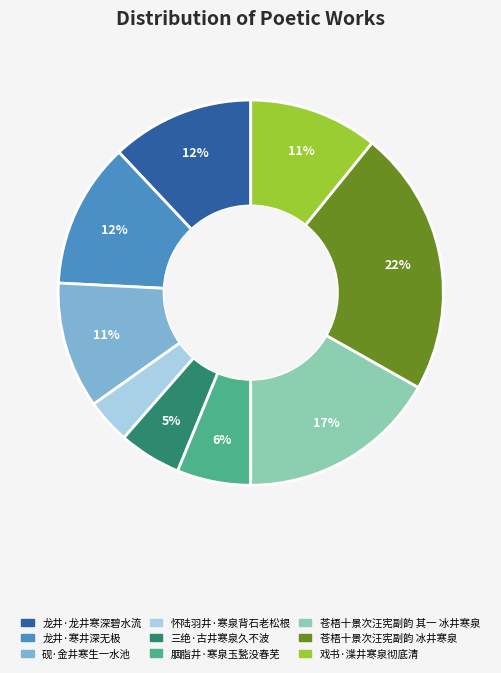

To the nearest percent, what is the average slice percentage?

11%